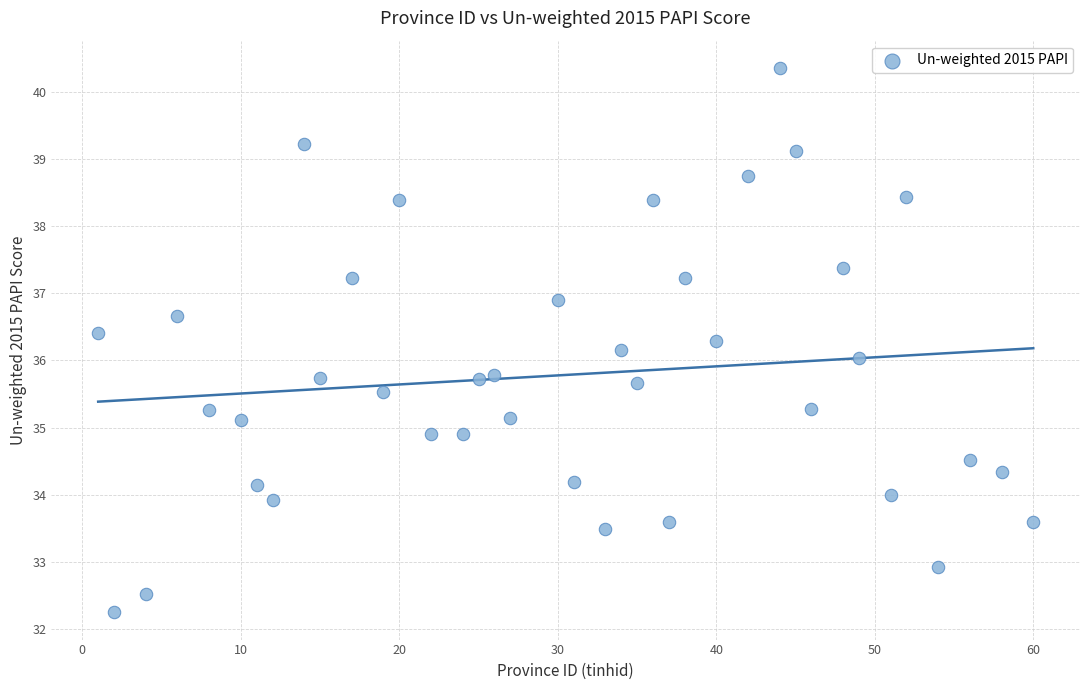

What is the range of X values (max minus min)?

59.0